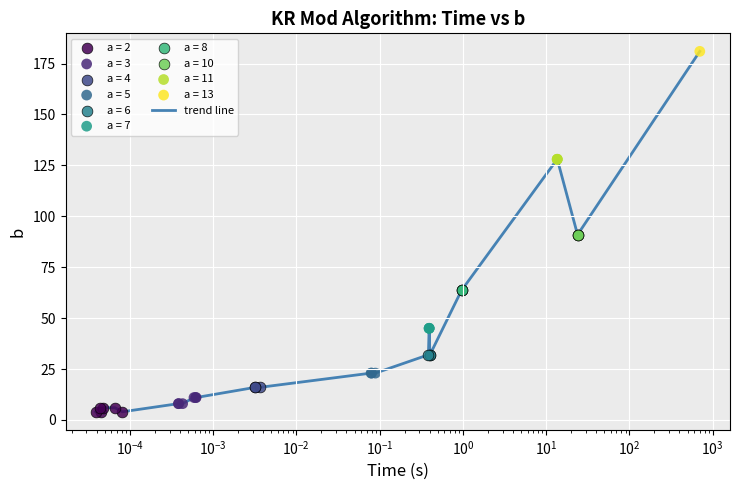

What is the greatest value displayed?

181